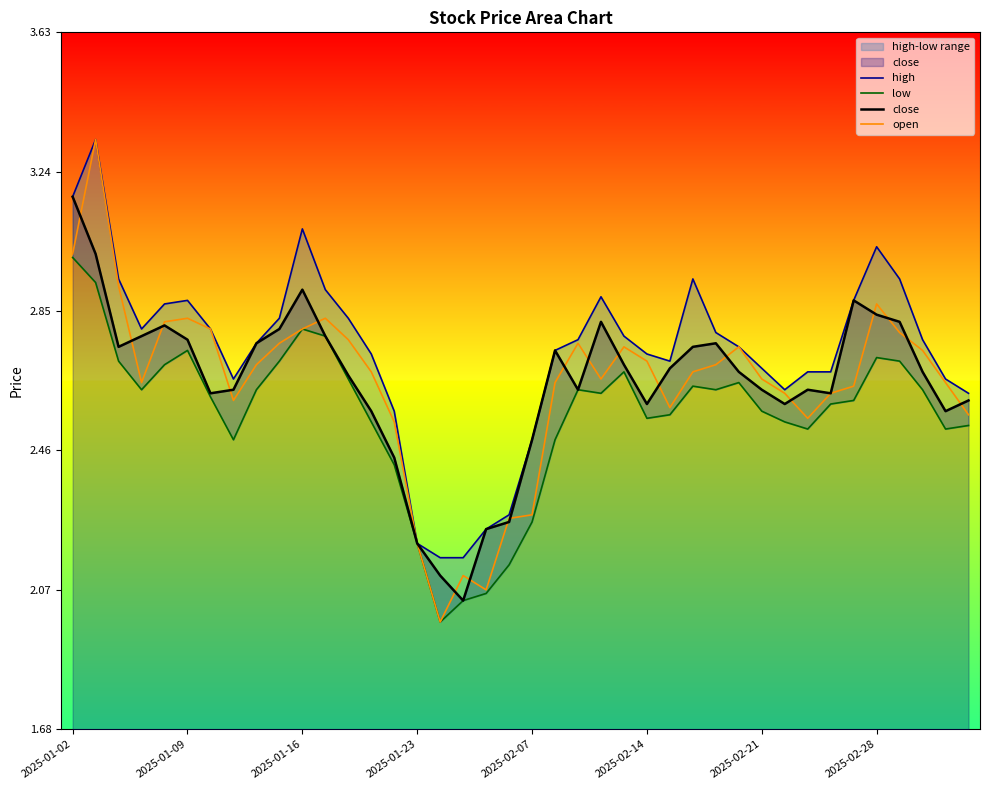

The value of open at 2025-02-14 is 2.7. True or false?

True